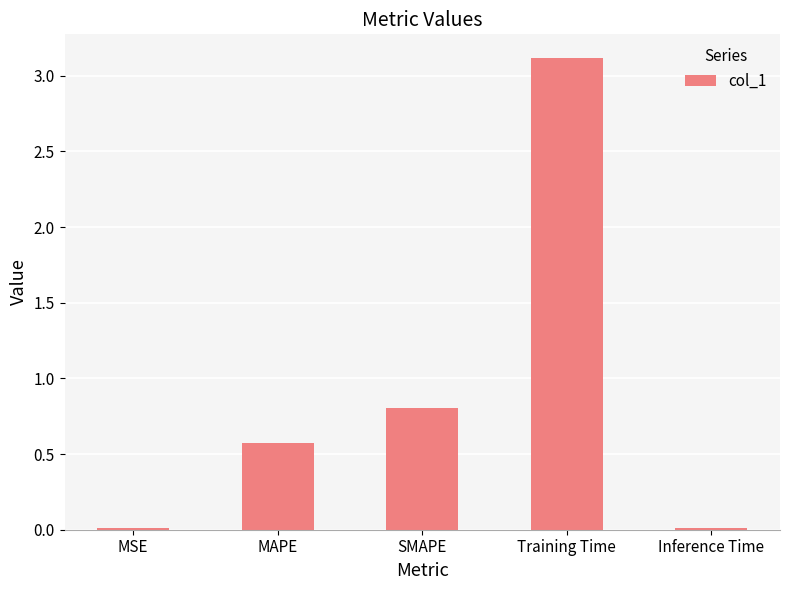

What is the maximum value shown in the chart?

3.1